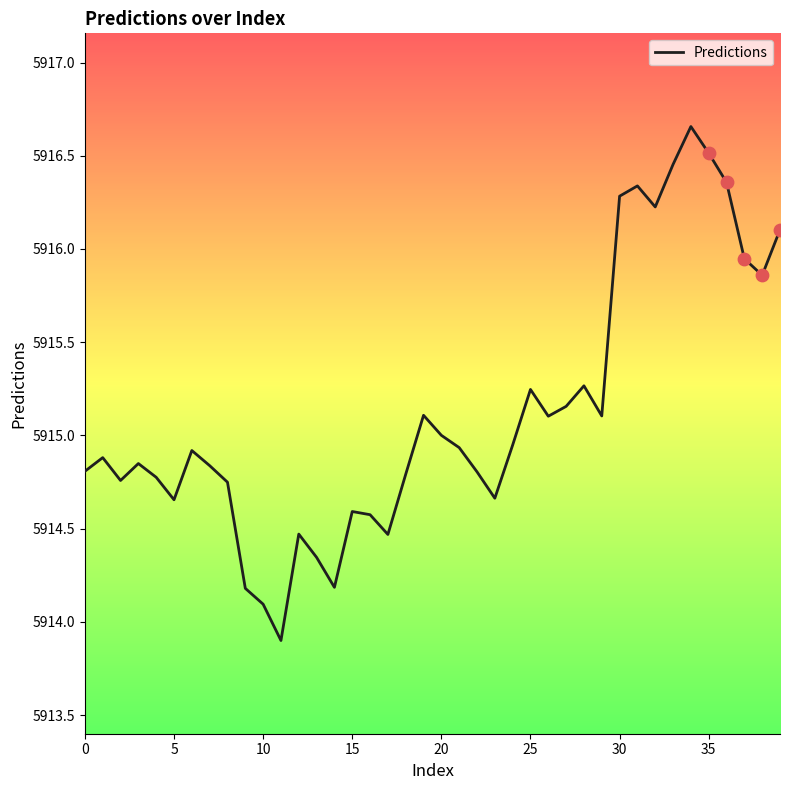

What is the smallest value displayed?

5913.9